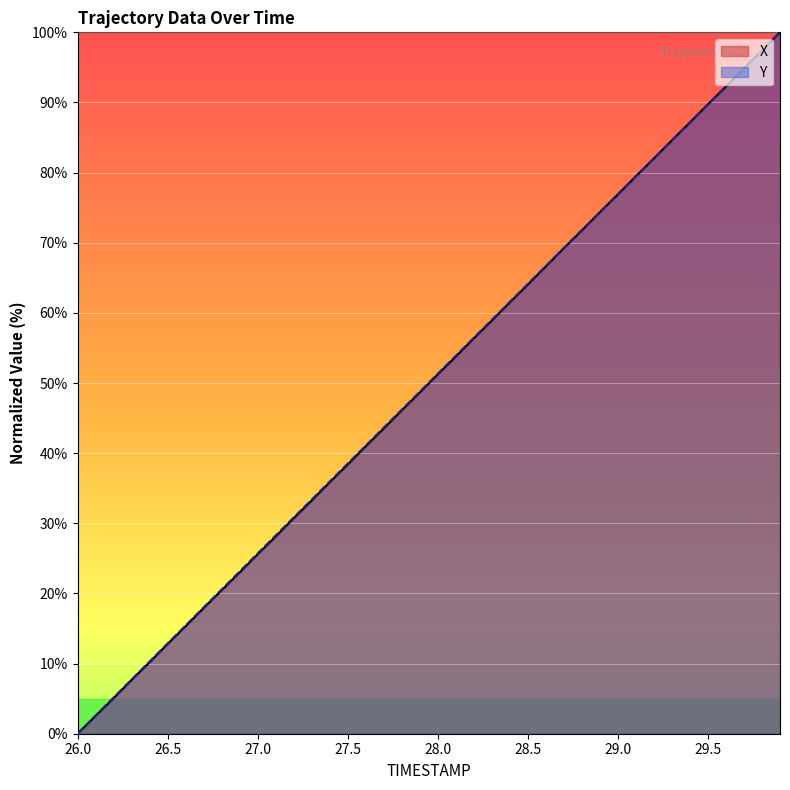

How many lines are shown in the chart?

2